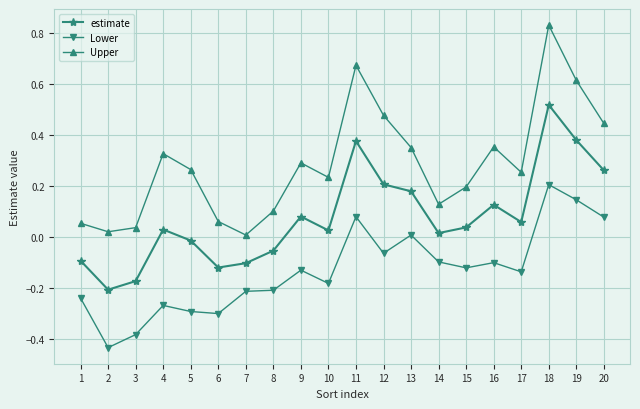

Which category has the highest value in the Upper series?

18